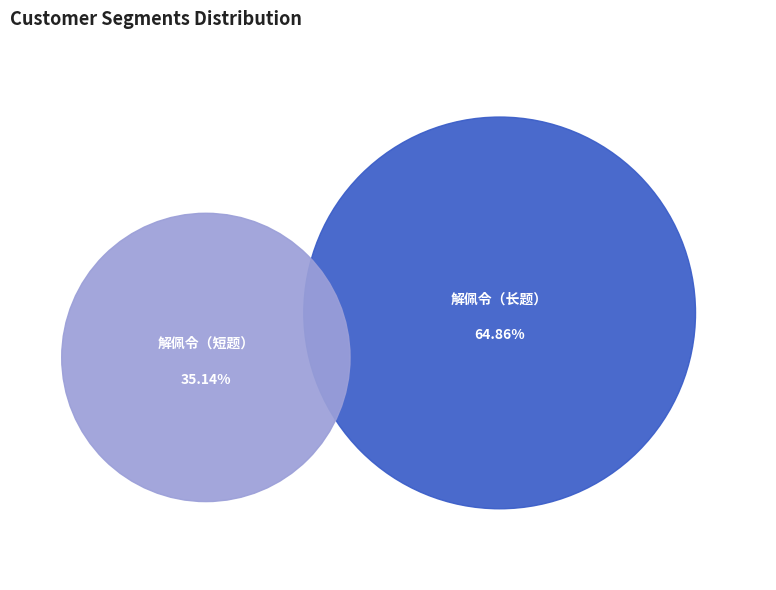

True or false: 解佩令·培风楼诗重版写新稿附刊 accounts for 50% of the total.

False